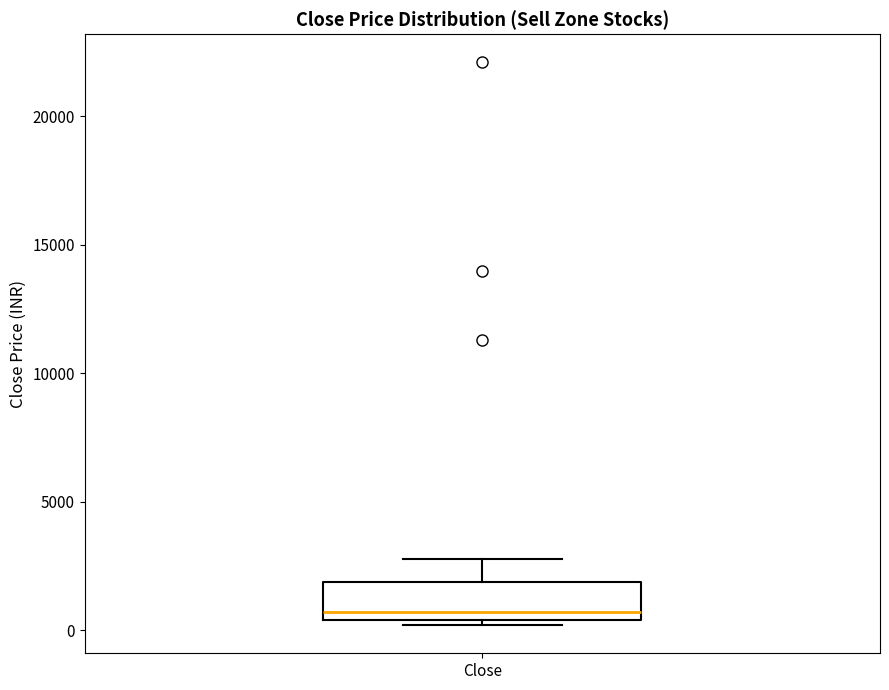

Transcribe this box plot: give where the median line is, the range the box spans, and where the two whiskers end, as read against the y-axis. The values are not printed on the chart, so give them approximately, as read against the axis.

median 500 (just above the box's lower edge), box 500 to 2000, whiskers 0 to 3000